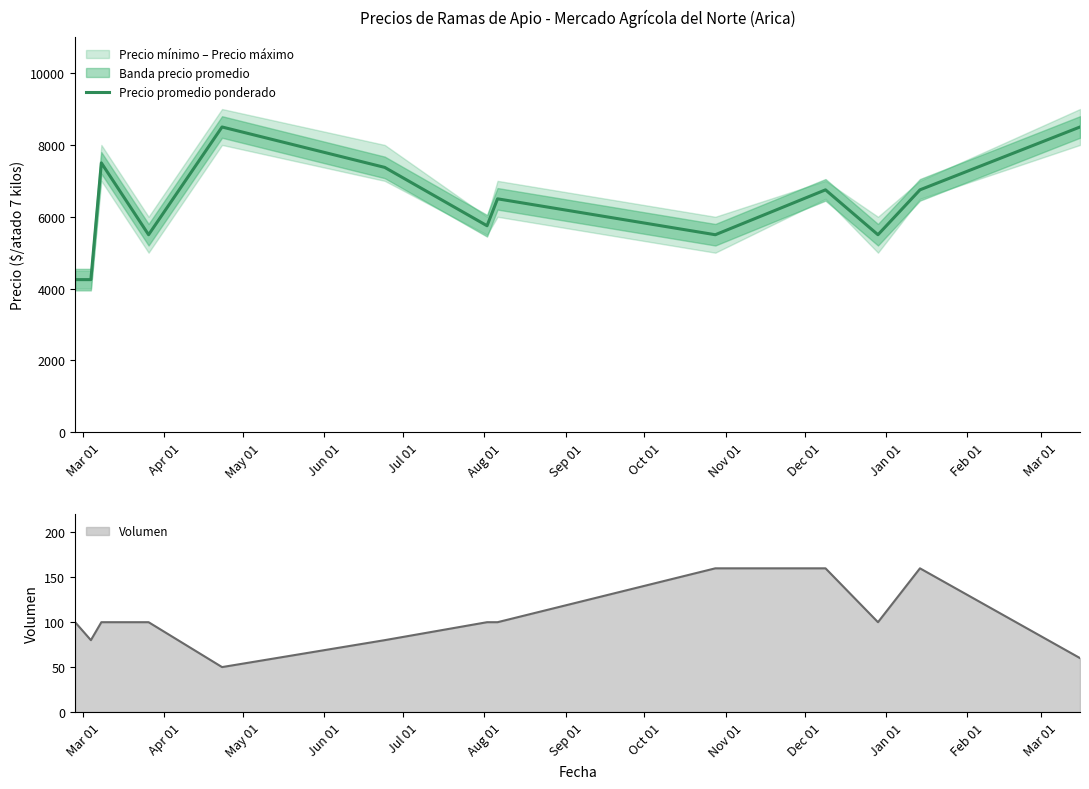

What is the ratio of the value at Mar 01 to the value at Jan 01?

0.8